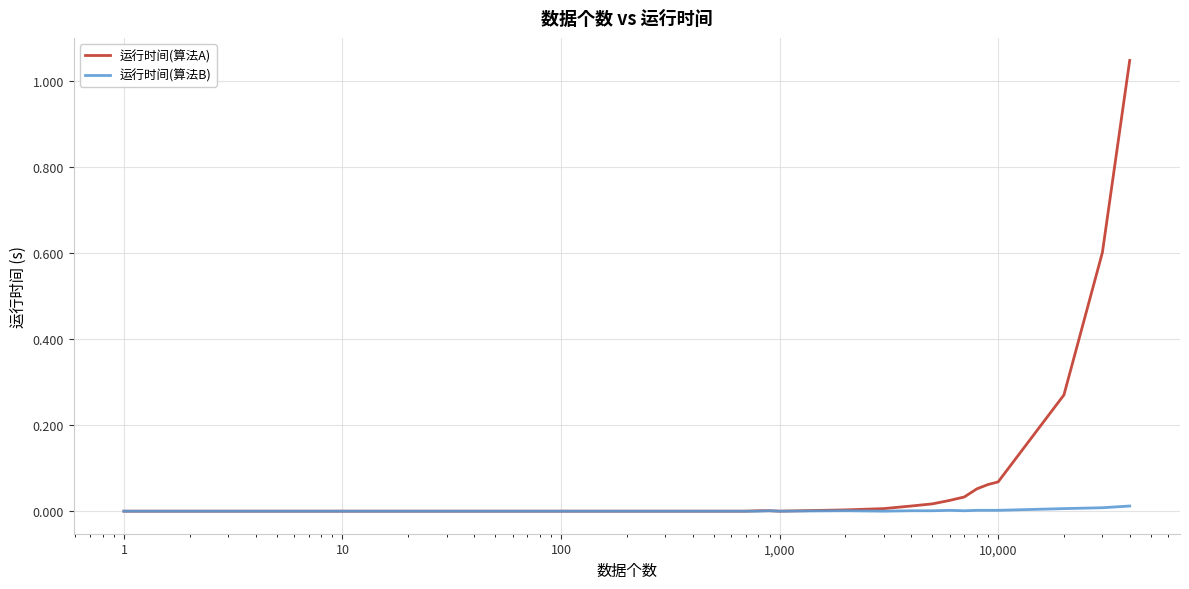

Which series has the largest total across all categories?

运行时间(算法A)